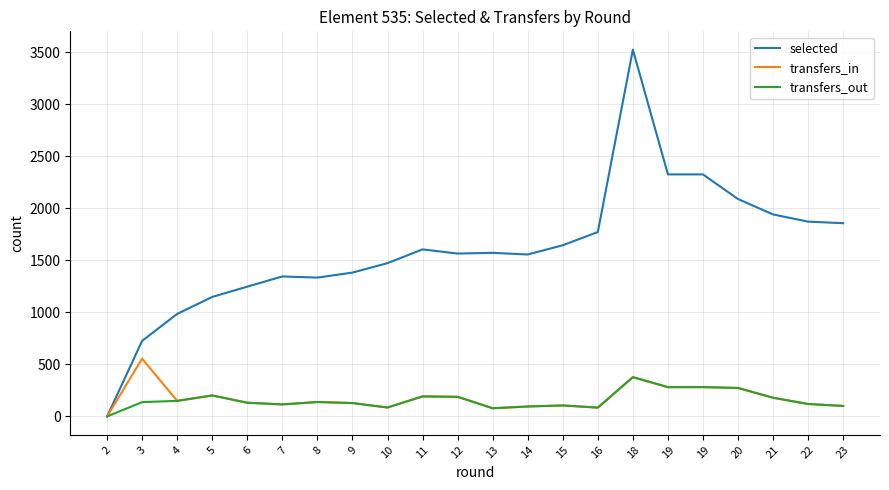

At which category does the chart reach its minimum across all series?

2